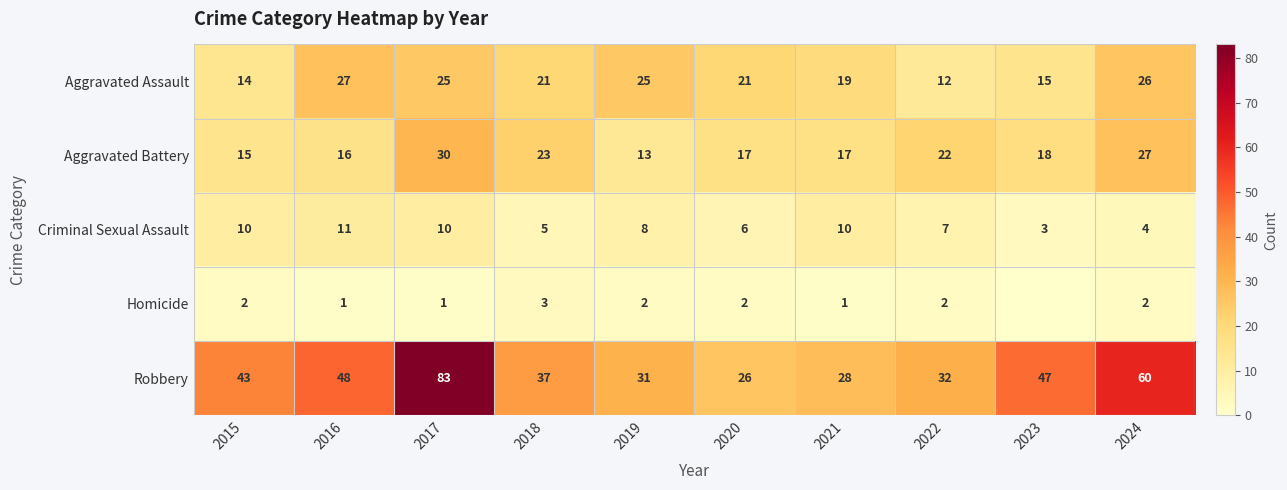

What is the difference between the second highest and second lowest values in the Criminal Sexual Assault series?

6